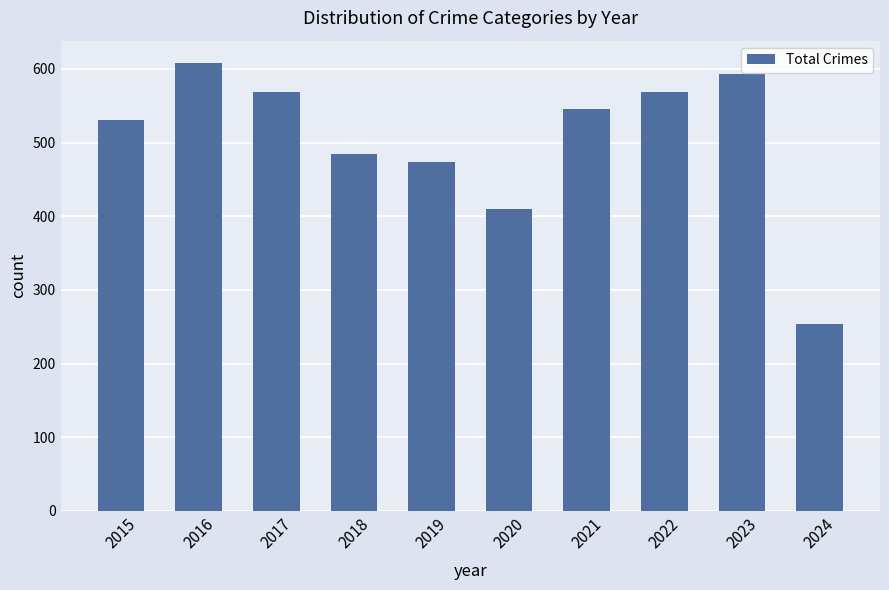

Where is the data nearest to the value 431?

2020